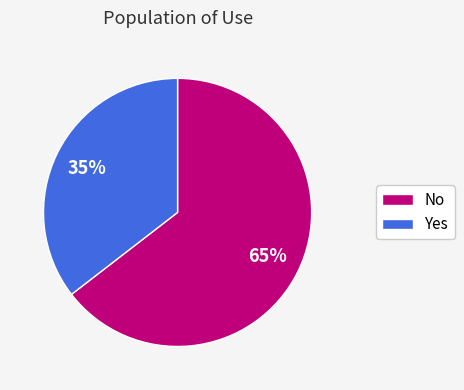

To the nearest percent, what percentage of the pie is No?

65%